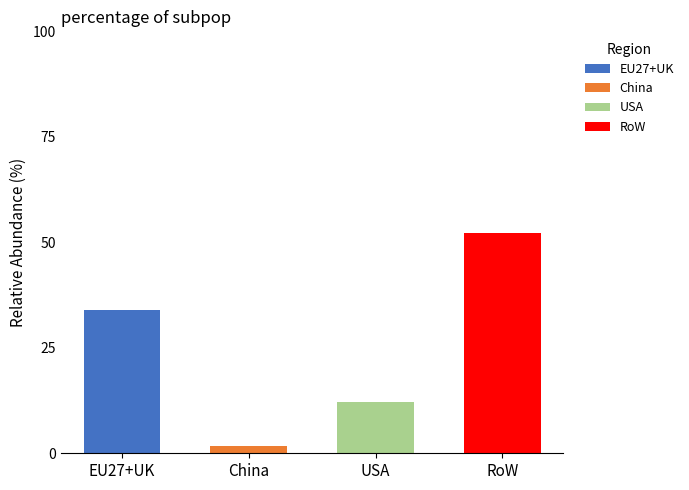

Is it true that EU27+UK equals 46.9 at EU27+UK?

False